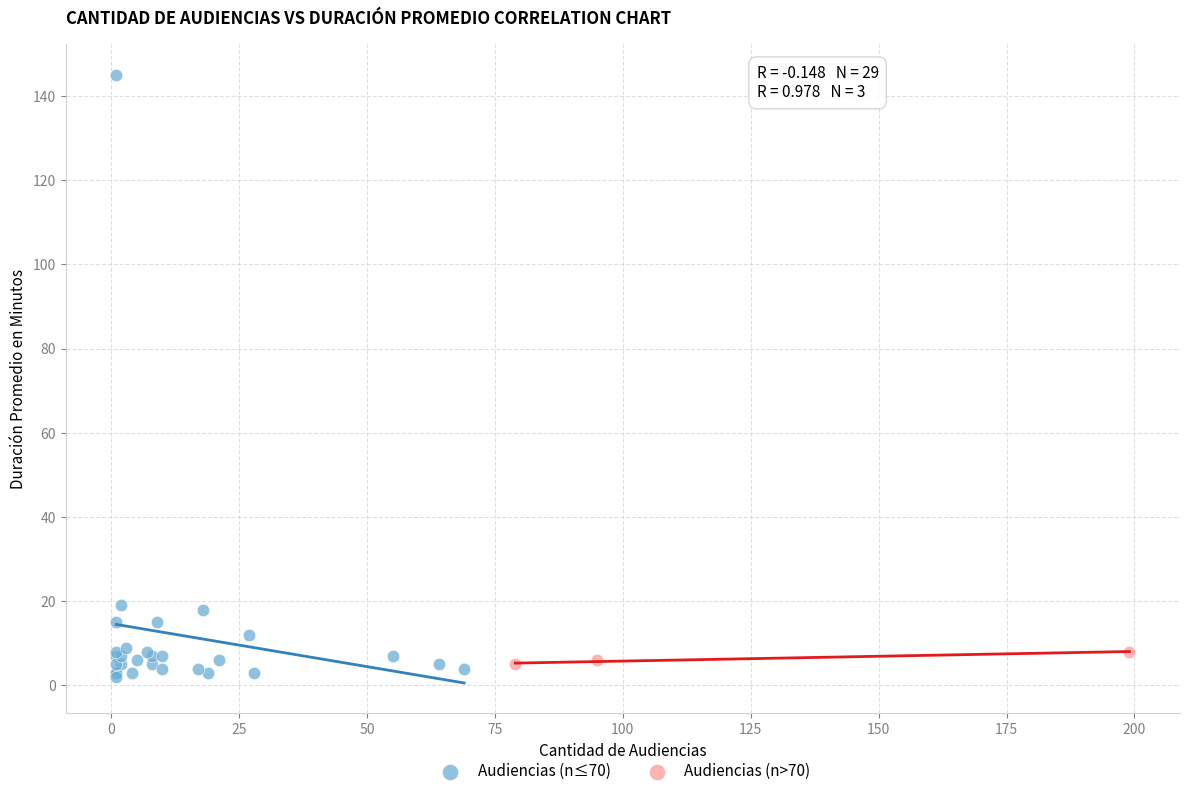

Which series contains the highest Y value?

Audiencias (n≤70)